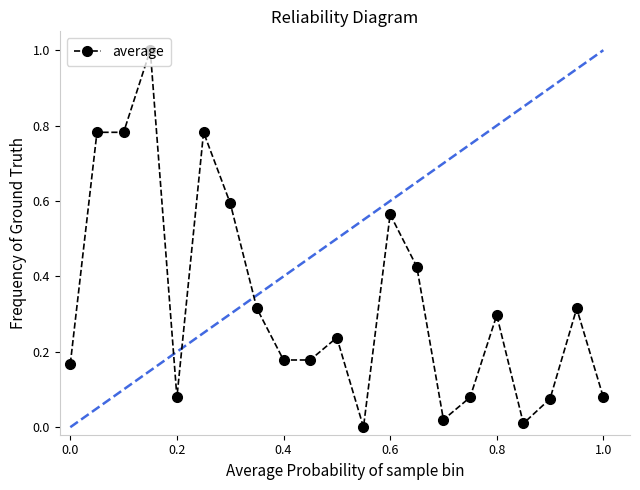

What is the difference between the maximum and second lowest values?

1.0